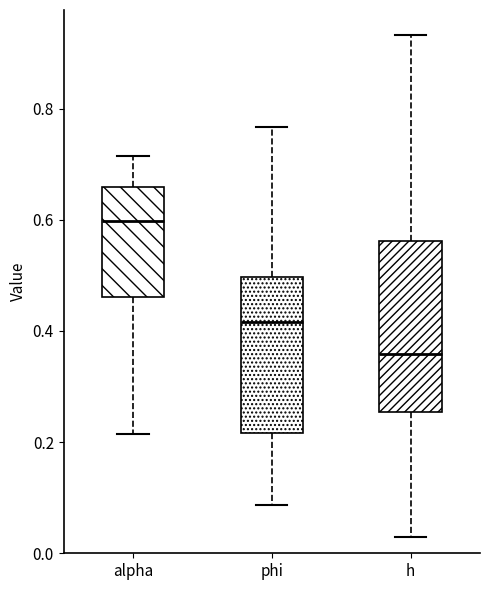

Reading left to right, transcribe this box plot: for each box, give where its median line is, the range the box spans, and where its two whiskers end, as read against the y-axis. The values are not printed on the chart, so give them approximately, as read against the axis.

alpha: median 0.60, box 0.46 to 0.66, whiskers 0.22 to 0.72
phi: median 0.42, box 0.22 to 0.50, whiskers 0.08 to 0.76
h: median 0.36, box 0.26 to 0.56, whiskers 0.02 to 0.94